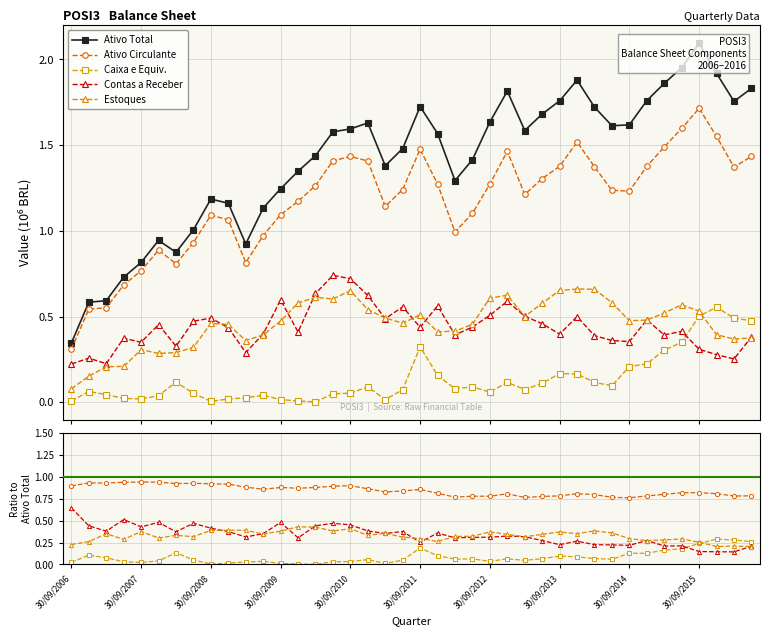

How many intersections are there between Contas a Receber and Caixa e Equiv.?

1